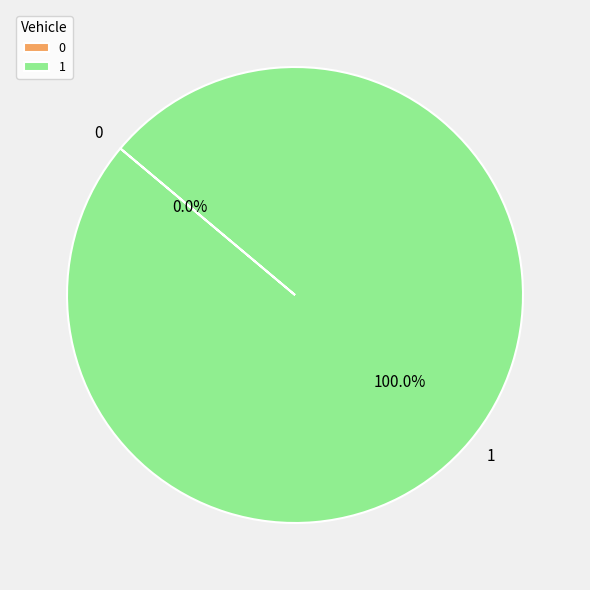

Which slice represents more than half of the pie?

1